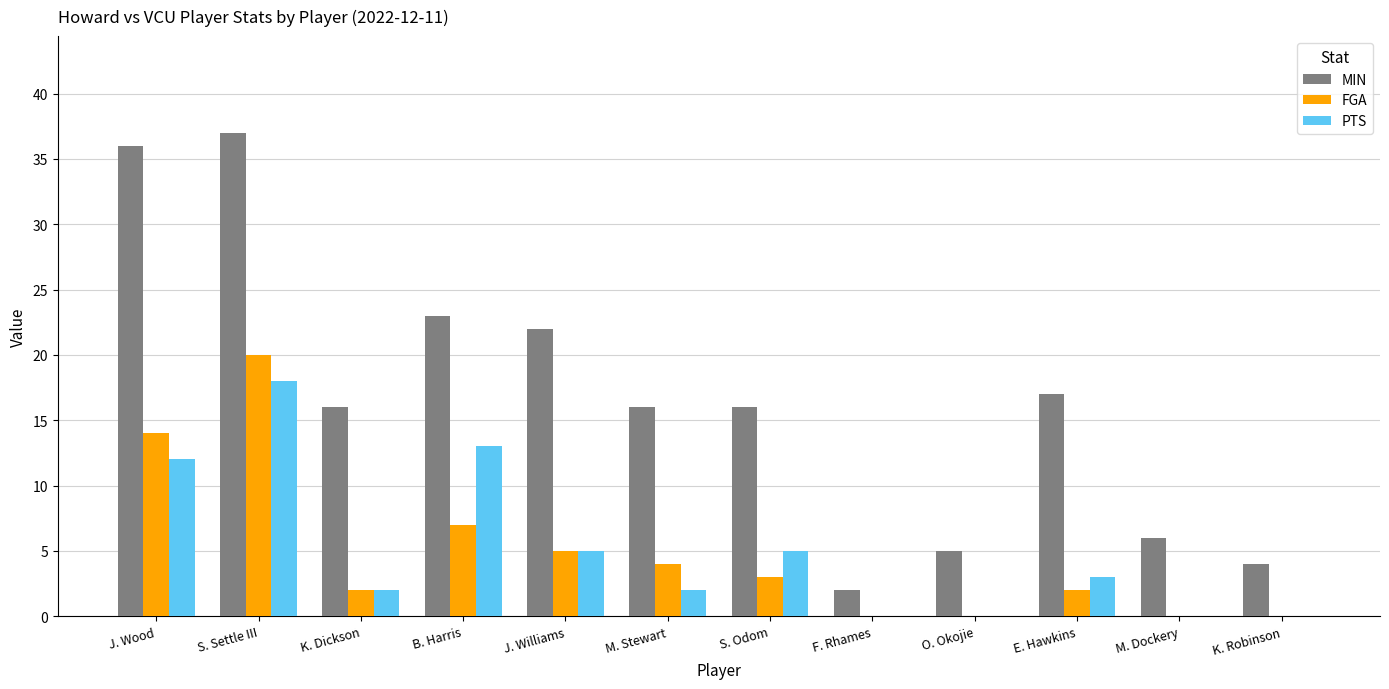

What is the spread (max minus min) of values at M. Dockery?

6